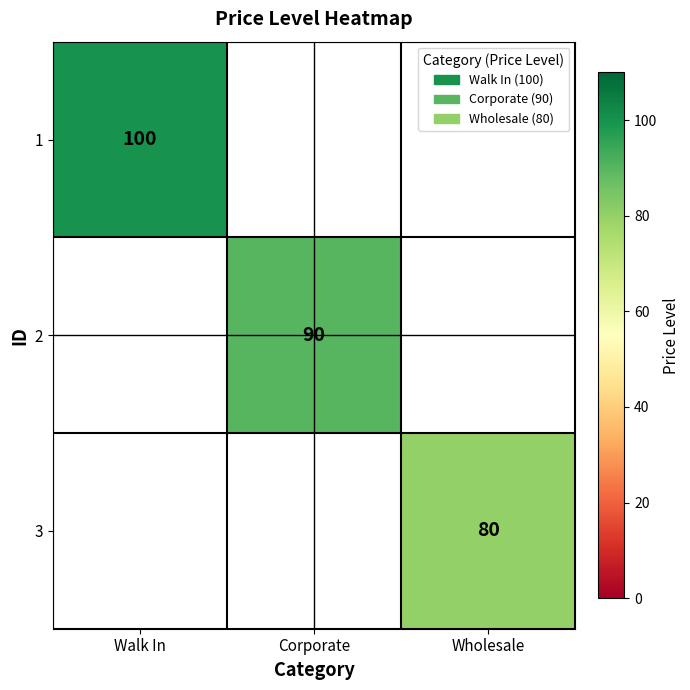

At how many categories does at least one series exceed 25?

3